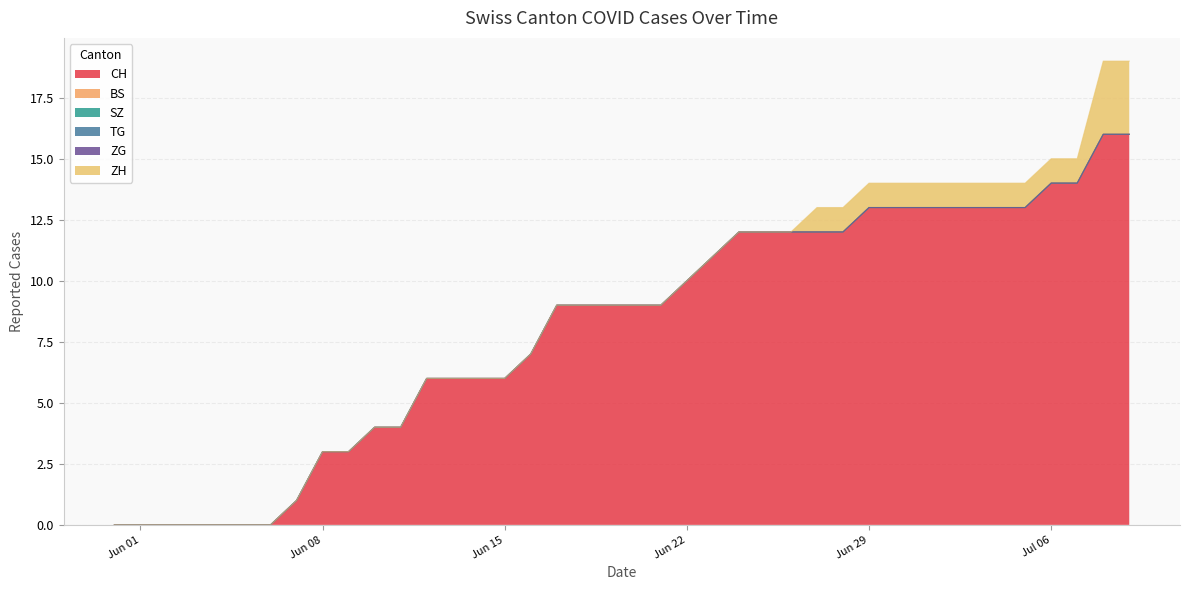

Which category has the lowest value in the ZG series?

2020-05-31